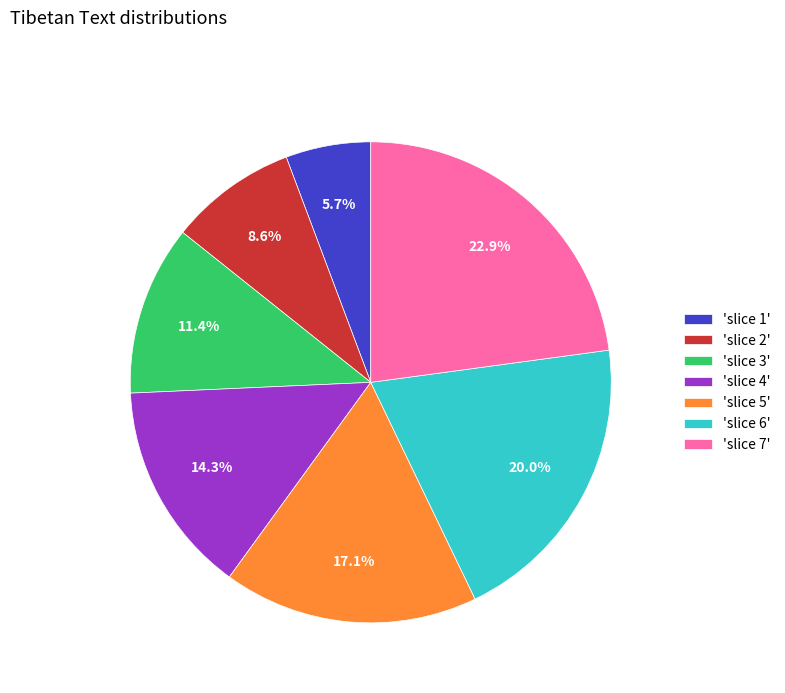

Does any single category account for the majority?

No